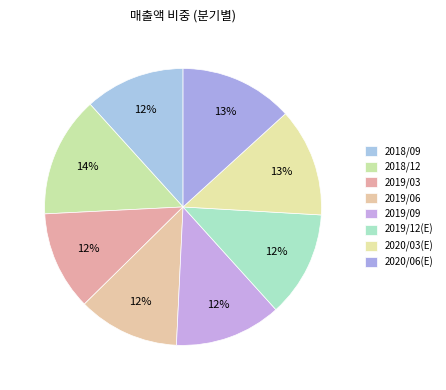

Between 2019/09 and 2018/09, which is larger?

2019/09